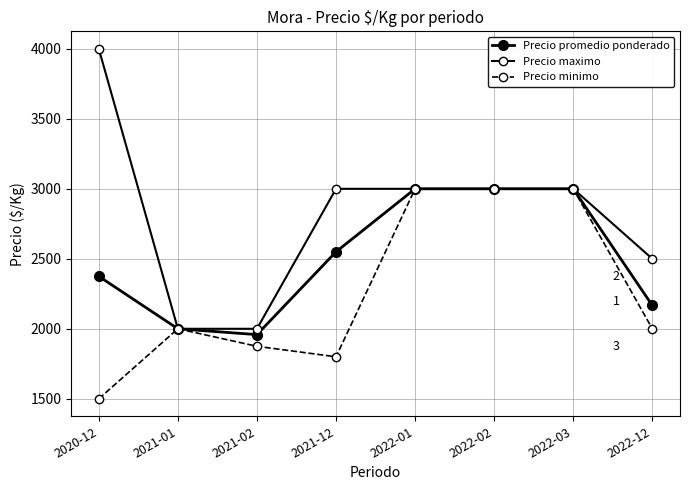

How many data points does each series have?

8